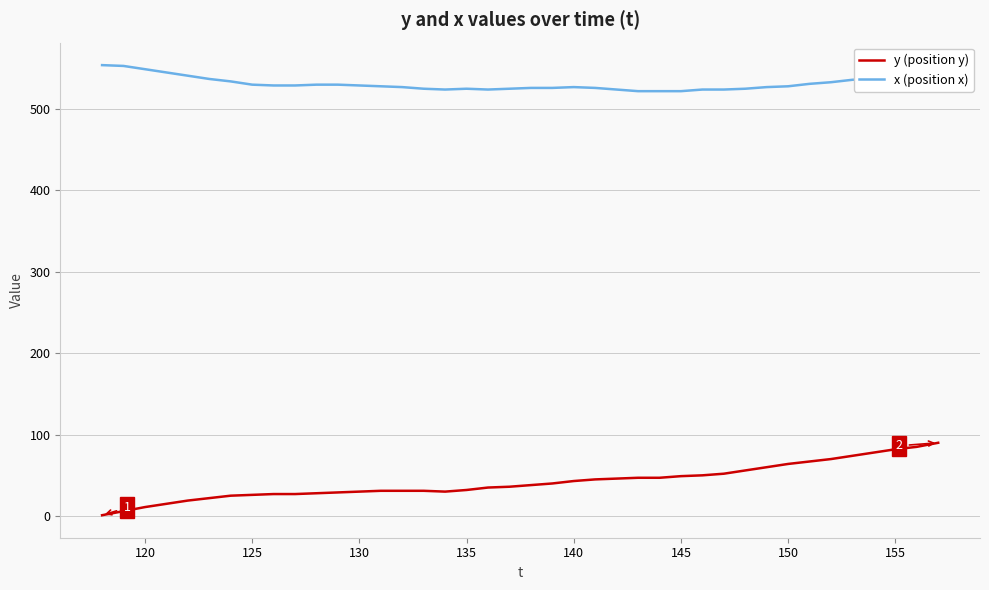

True or false: x (position x) and y (position y) intersect in this chart.

False